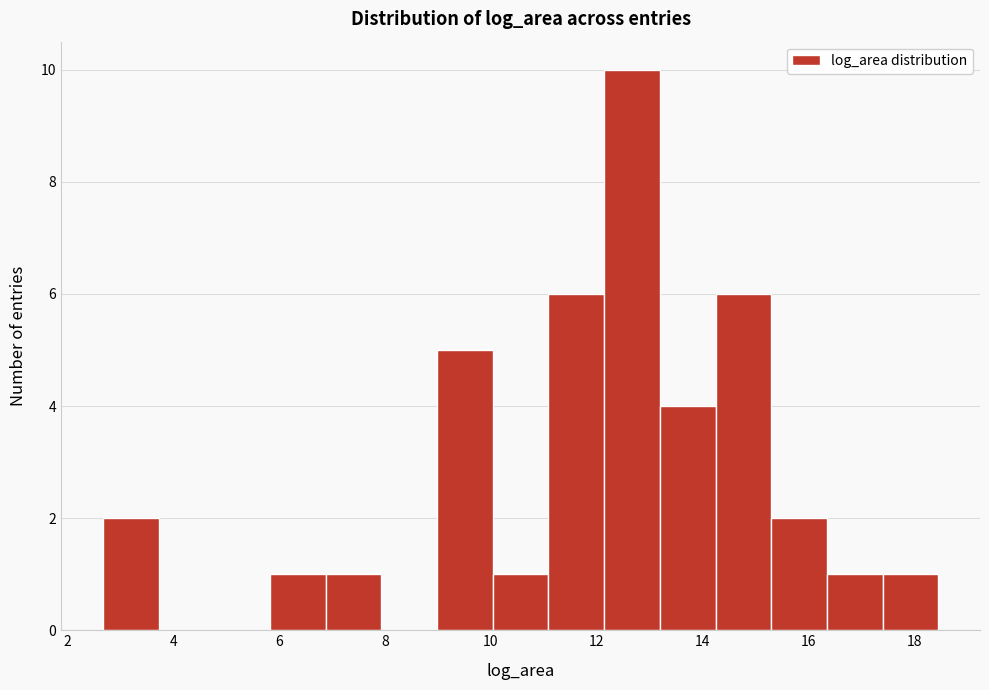

Reading left to right, transcribe this chart: for each bar, give the range it covers on the x-axis and its height. Neither the bar edges nor the heights are printed on the chart, so give them approximately, as read against the axes.

2.6 to 3.8: 2
3.8 to 4.8: 0
4.8 to 5.8: 0
5.8 to 6.8: 1
6.8 to 8.0: 1
8.0 to 9.0: 0
9.0 to 10.0: 5
10.0 to 11.0: 1
11.0 to 12.2: 6
12.2 to 13.2: 10
13.2 to 14.2: 4
14.2 to 15.2: 6
15.2 to 16.4: 2
16.4 to 17.4: 1
17.4 to 18.4: 1